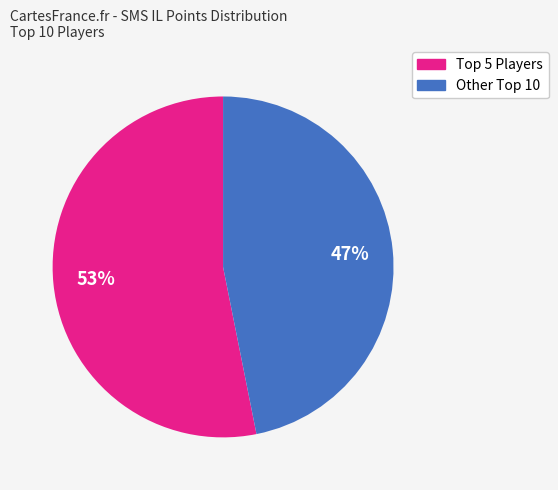

Is there any slice that represents more than half of the pie?

Yes